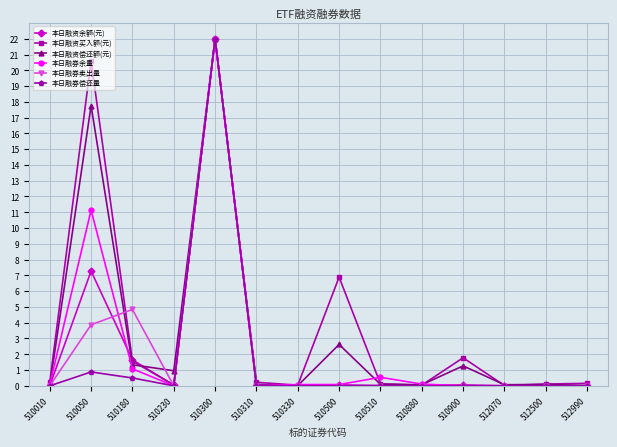

At which category is the sum across all series the highest?

510300